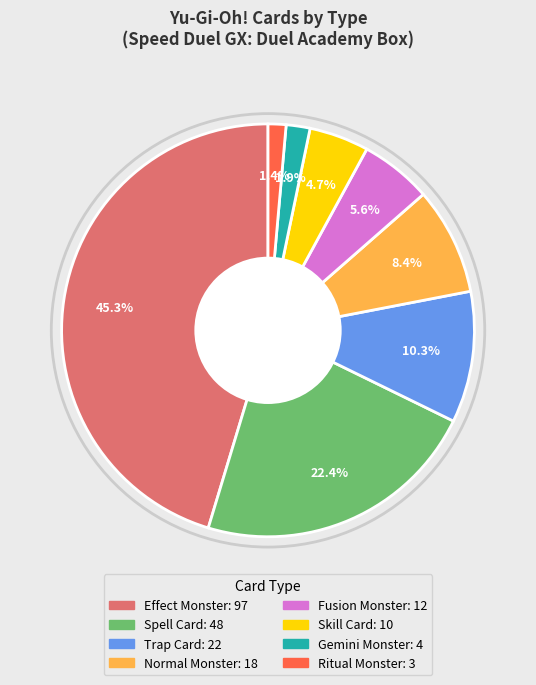

Count the number of slices in the pie.

8